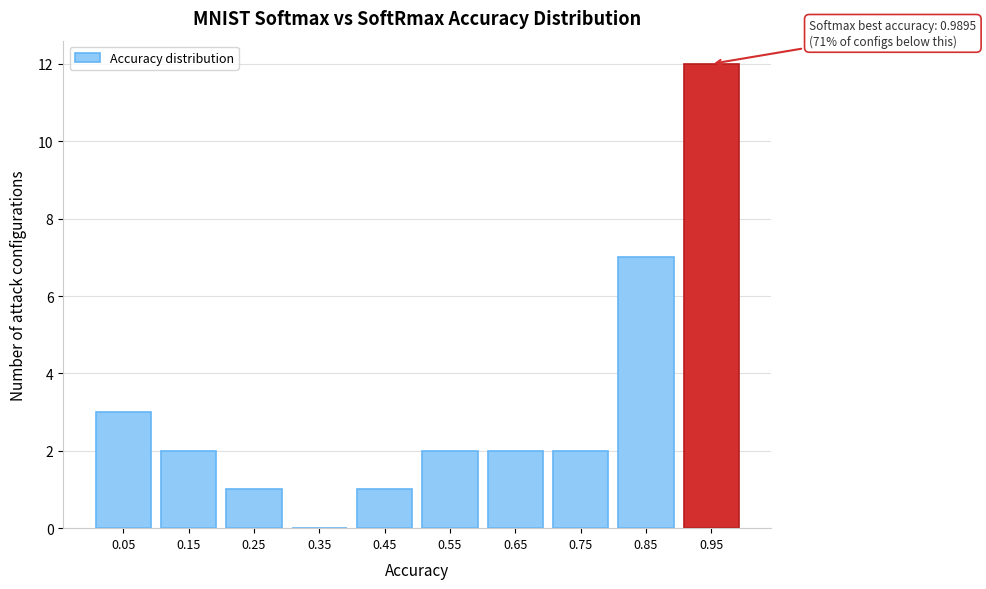

Reading left to right, transcribe all the data shown in this chart.

0.05=3	0.15=2	0.25=1	0.35=0	0.45=1	0.55=2	0.65=2	0.75=2	0.85=7	0.95=12